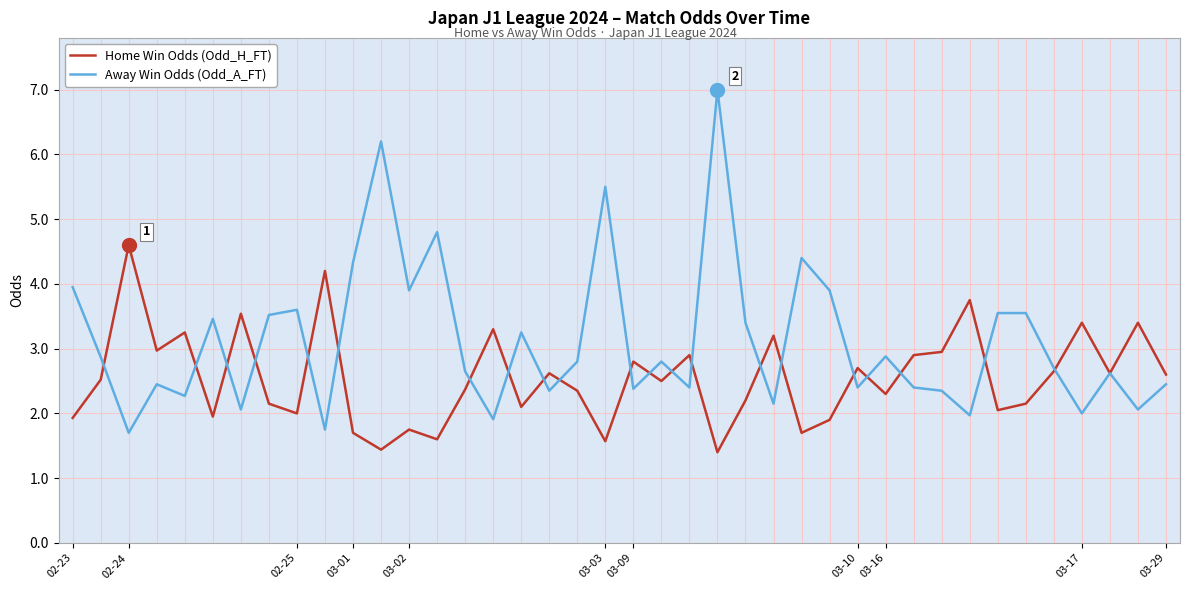

What are all the series names shown in the legend?

Home Win Odds (Odd_H_FT), Away Win Odds (Odd_A_FT)